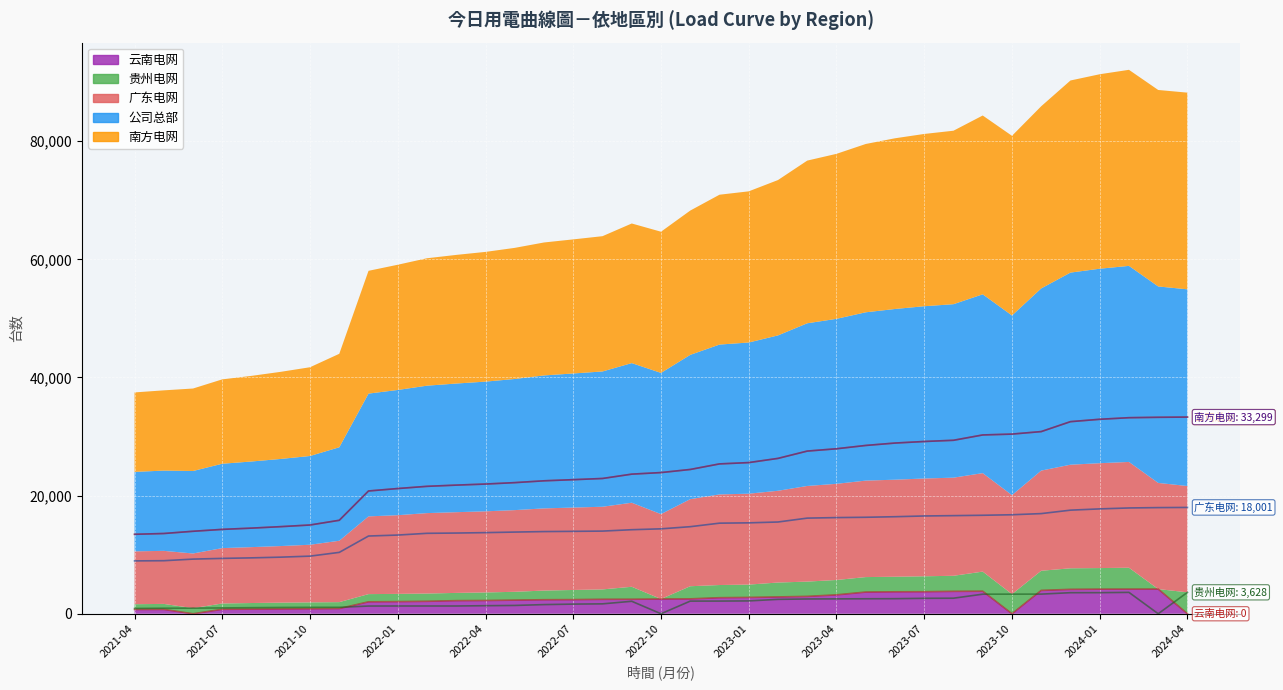

Reading left to right, list all the values displayed in this chart.

广东电网: 2021-04=8951	2021-05=8981	2021-06=9253	2021-07=9374	2021-08=9464	2021-09=9583	2021-10=9756	2021-11=10392	2021-12=13161	2022-01=13325	2022-02=13619	2022-03=13665	2022-04=13736	2022-05=13830	2022-06=13914	2022-07=13953	2022-08=13996	2022-09=14230	2022-10=14379	2022-11=14742	2022-12=15339	2023-01=15392	2023-02=15535	2023-03=16193	2023-04=16282	2023-05=16335	2023-06=16430	2023-07=16556	2023-08=16612	2023-09=16675	2023-10=16762	2023-11=16958	2023-12=17540	2024-01=17755	2024-02=17912	2024-03=17973	2024-04=18001
贵州电网: 2021-04=896	2021-05=935	2021-06=952	2021-07=985	2021-08=1031	2021-09=1066	2021-10=1086	2021-11=1089	2021-12=1306	2022-01=1312	2022-02=1313	2022-03=1315	2022-04=1364	2022-05=1408	2022-06=1551	2022-07=1634	2022-08=1677	2022-09=2112	2022-10=0	2022-11=2141	2022-12=2148	2023-01=2175	2023-02=2438	2023-03=2504	2023-04=2520	2023-05=2537	2023-06=2552	2023-07=2614	2023-08=2634	2023-09=3315	2023-10=3320	2023-11=3326	2023-12=3567	2024-01=3572	2024-02=3620	2024-03=0	2024-04=3628
公司总部: 2021-04=13453	2021-05=13587	2021-06=13965	2021-07=14285	2021-08=14498	2021-09=14748	2021-10=15027	2021-11=15826	2021-12=20787	2022-01=21201	2022-02=21574	2022-03=21780	2022-04=21961	2022-05=22200	2022-06=22510	2022-07=22702	2022-08=22903	2022-09=23638	2022-10=23904	2022-11=24429	2022-12=25371	2023-01=25594	2023-02=26304	2023-03=27542	2023-04=27933	2023-05=28495	2023-06=28901	2023-07=29166	2023-08=29370	2023-09=30273	2023-10=30418	2023-11=30843	2023-12=32524	2024-01=32926	2024-02=33194	2024-03=33263	2024-04=33299
南方电网: 2021-04=13453	2021-05=13587	2021-06=13965	2021-07=14285	2021-08=14498	2021-09=14748	2021-10=15027	2021-11=15826	2021-12=20787	2022-01=21201	2022-02=21574	2022-03=21780	2022-04=21961	2022-05=22200	2022-06=22510	2022-07=22702	2022-08=22903	2022-09=23638	2022-10=23904	2022-11=24429	2022-12=25371	2023-01=25594	2023-02=26304	2023-03=27542	2023-04=27933	2023-05=28495	2023-06=28901	2023-07=29166	2023-08=29370	2023-09=30273	2023-10=30418	2023-11=30843	2023-12=32524	2024-01=32926	2024-02=33194	2024-03=33263	2024-04=33299
云南电网: 2021-04=721	2021-05=734	2021-06=0	2021-07=756	2021-08=787	2021-09=815	2021-10=842	2021-11=880	2021-12=2021	2022-01=2052	2022-02=2110	2022-03=2217	2022-04=2243	2022-05=2310	2022-06=2375	2022-07=2393	2022-08=2446	2022-09=2456	2022-10=2494	2022-11=2520	2022-12=2717	2023-01=2763	2023-02=2849	2023-03=2940	2023-04=3198	2023-05=3672	2023-06=3716	2023-07=3731	2023-08=3795	2023-09=3821	2023-10=0	2023-11=3955	2023-12=4130	2024-01=4164	2024-02=4172	2024-03=4179	2024-04=0